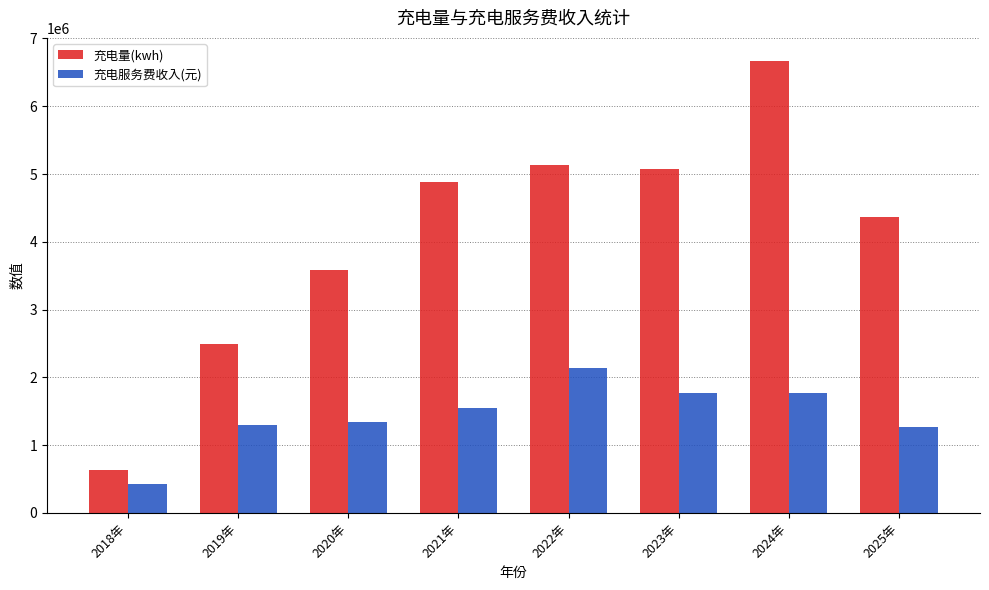

How many groups of bars are there?

8